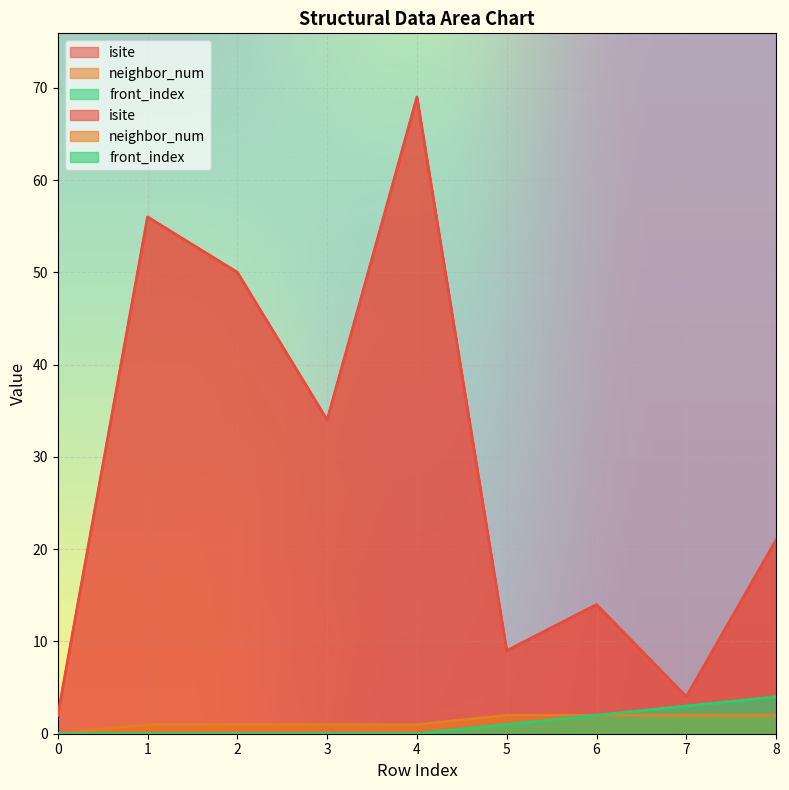

Which series has the largest range (max minus min)?

isite